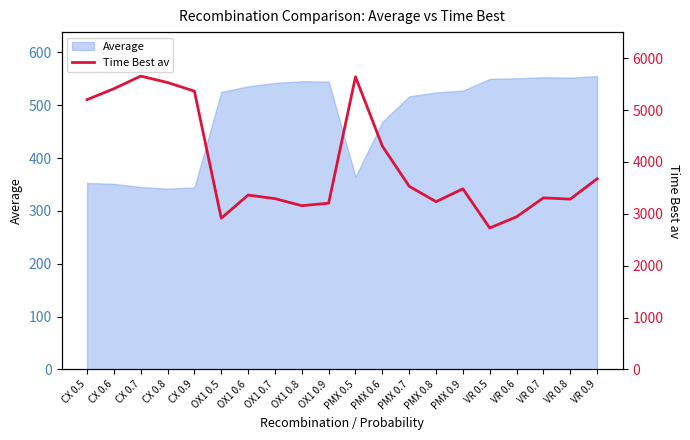

Reading left to right, what are all the values shown in this chart?

CX 0.5=5201.1	CX 0.6=5411.9	CX 0.7=5654.8	CX 0.8=5531.5	CX 0.9=5364.8	OX1 0.5=2914.9	OX1 0.6=3361.6	OX1 0.7=3293.1	OX1 0.8=3156.9	OX1 0.9=3205.1	PMX 0.5=5641.3	PMX 0.6=4306.2	PMX 0.7=3531.5	PMX 0.8=3234.1	PMX 0.9=3481.9	VR 0.5=2727.2	VR 0.6=2942.7	VR 0.7=3307.8	VR 0.8=3283.0	VR 0.9=3676.0